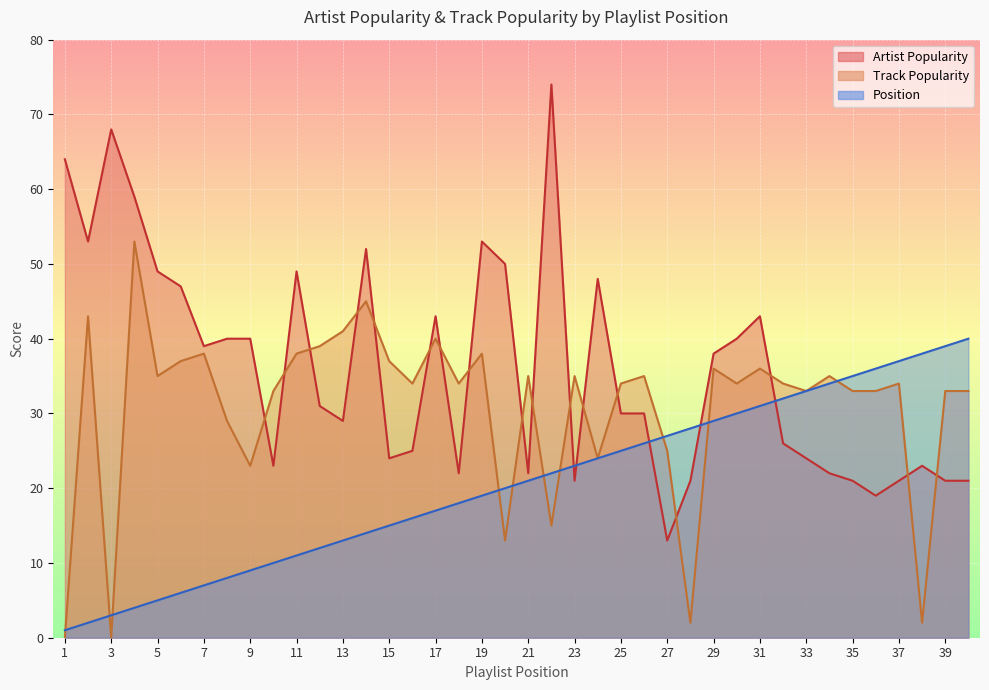

What is the difference between the second highest and minimum values in the Artist Popularity series?

55